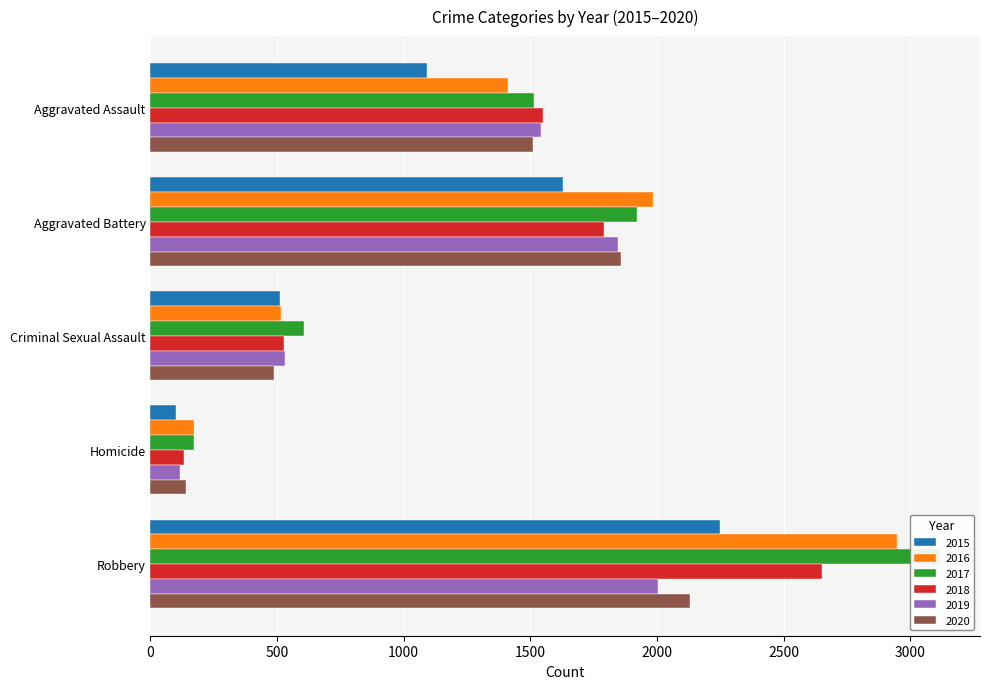

How many 2016 values are between 515 and 1986?

3